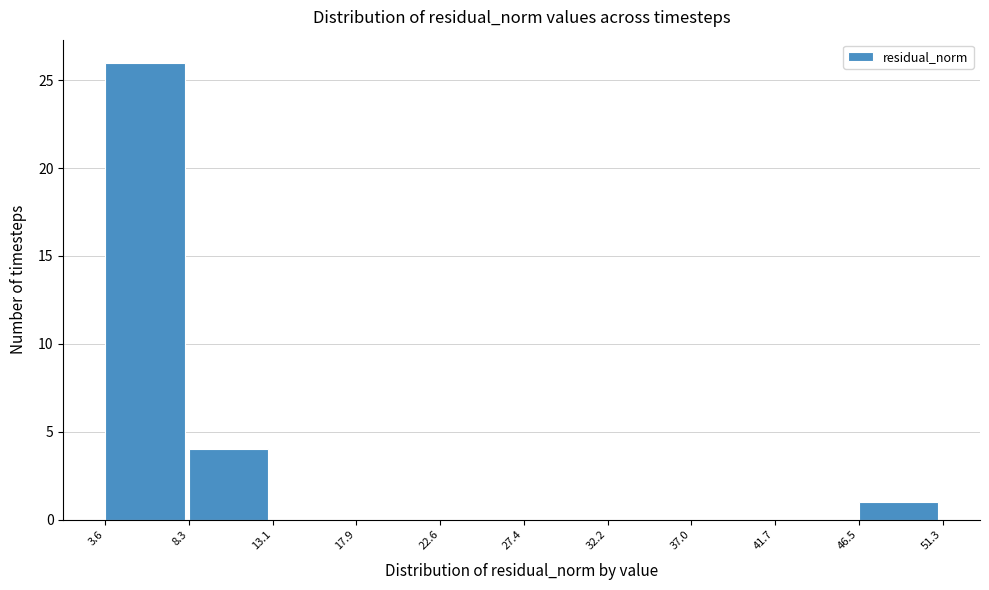

How tall is the bar that spans 8.3 to 13.1 on the x-axis? The values are not printed on the chart, so give them approximately, as read against the axis.

4